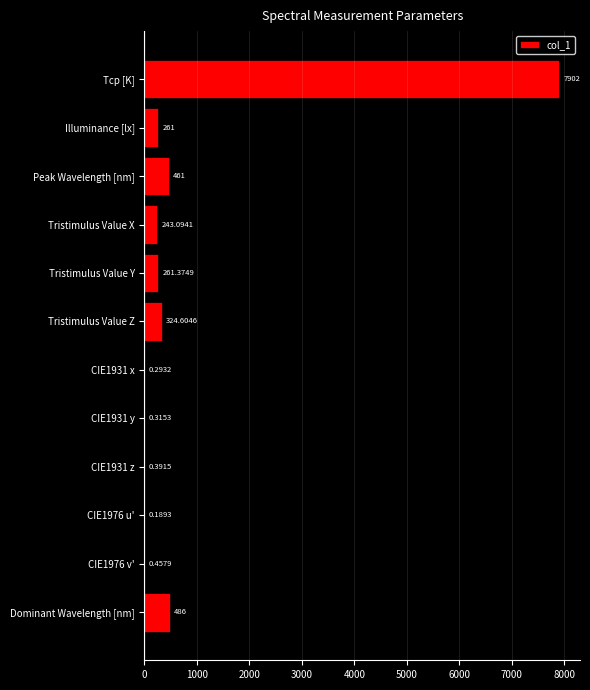

What is the sum of the values at Dominant Wavelength [nm] and CIE1931 z?

486.4